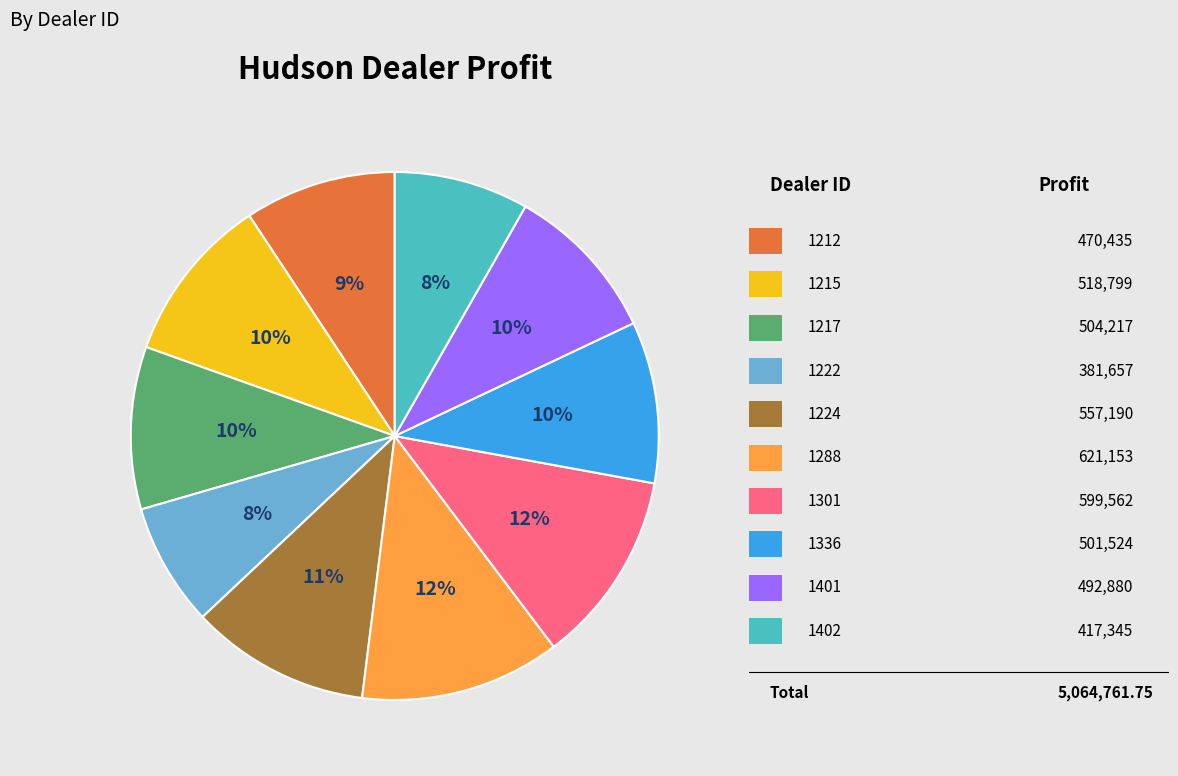

To the nearest percent, what is the average slice percentage?

10%